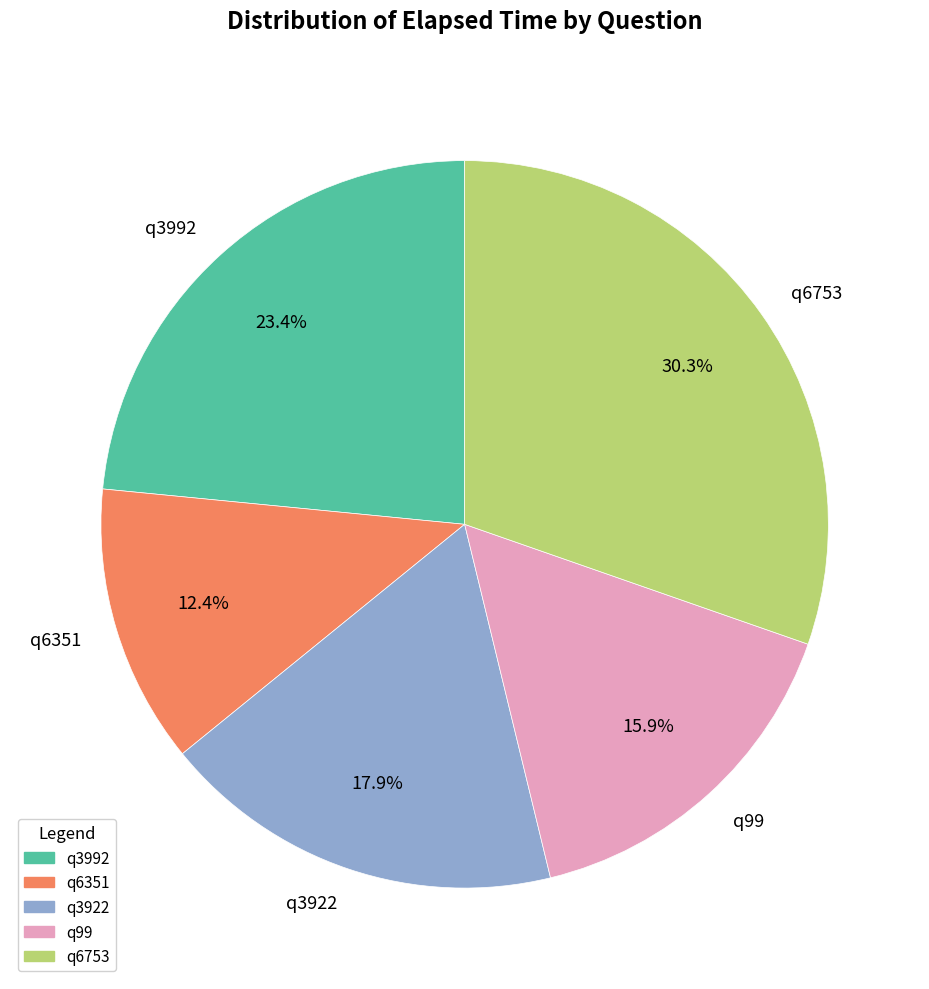

To the nearest percent, what percentage of the pie is q3922?

18%